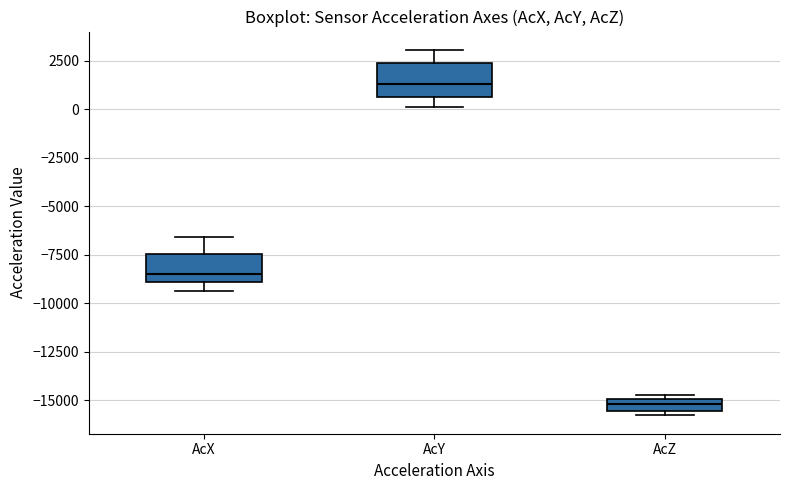

Which box has the highest median line?

AcY